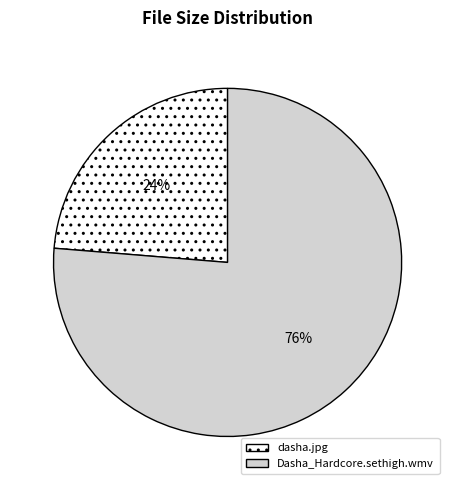

To the nearest percent, what portion does Dasha_Hardcore.sethigh.wmv represent?

76%